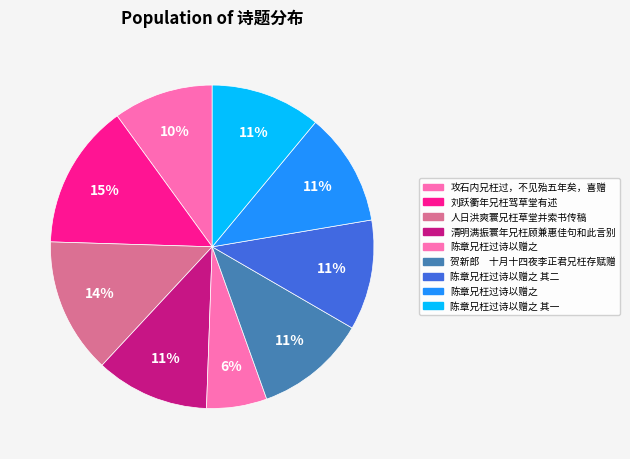

How many segments does this pie chart have?

9